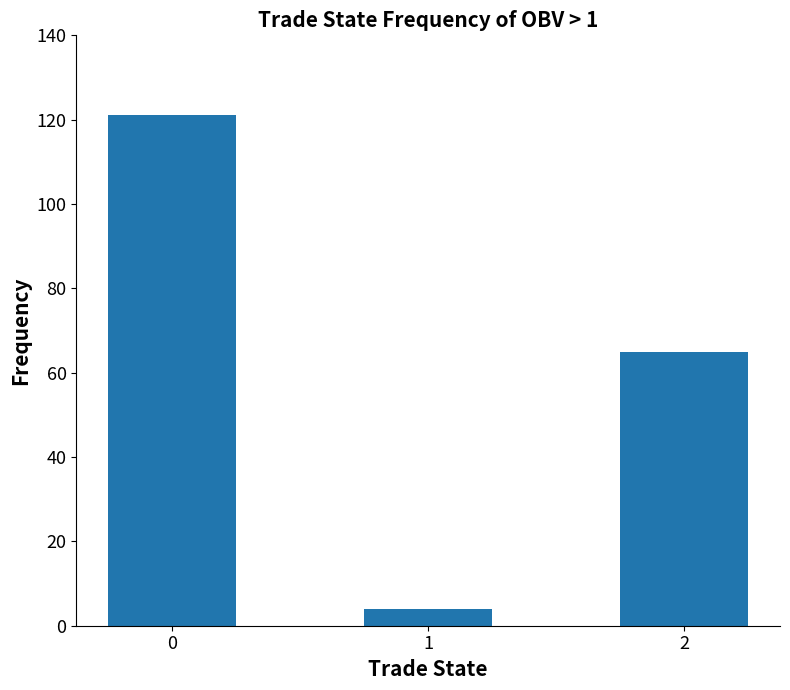

Rank the categories by value from highest to lowest.

0, 2, 1